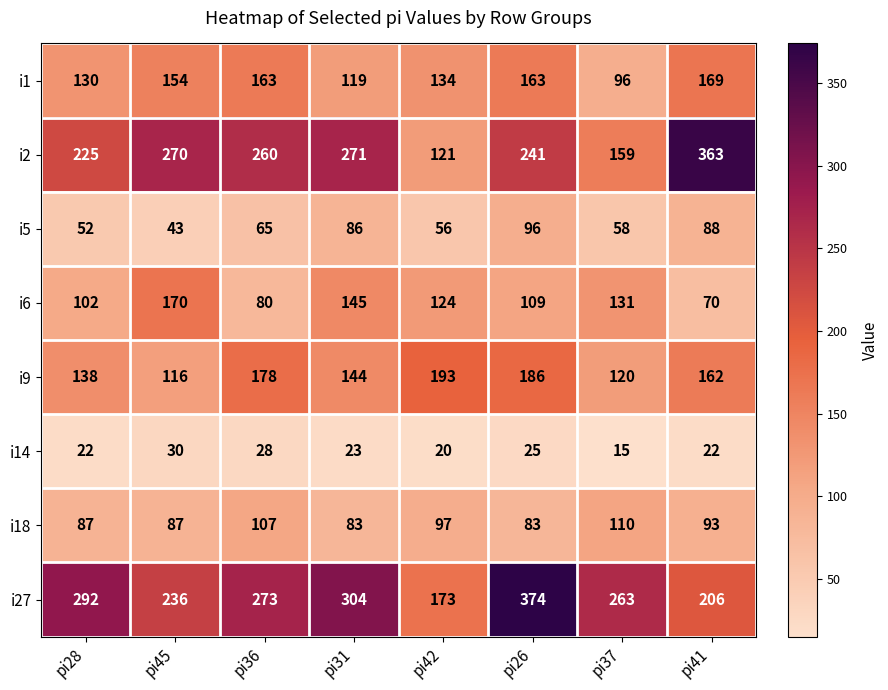

What is the sum of all i9 values?

1237